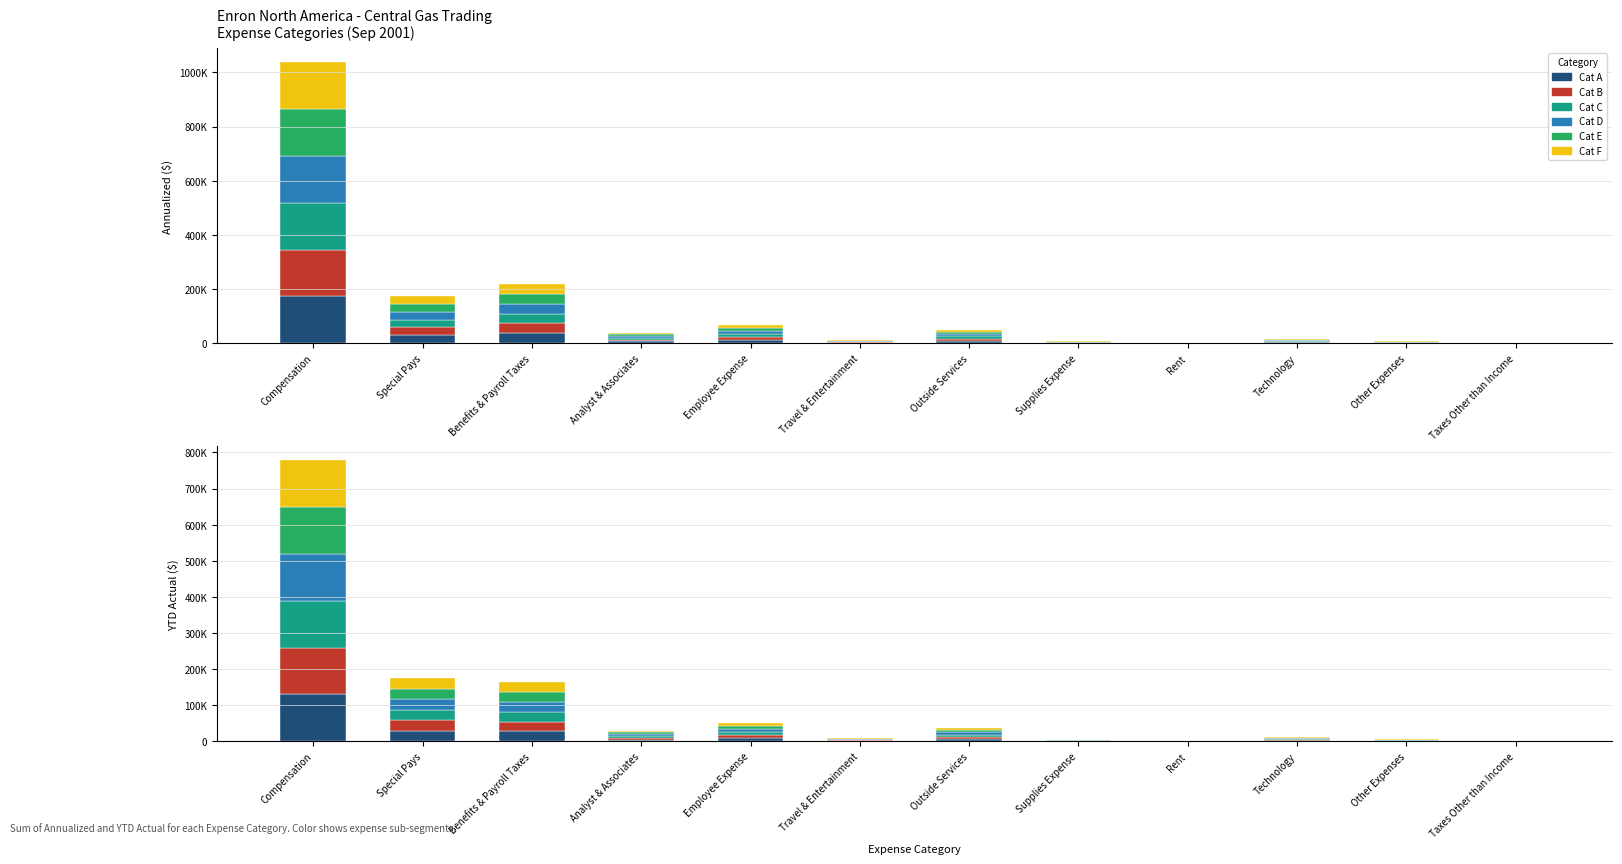

At Taxes Other than Income, list the series in order from largest to smallest.

Cat B, Cat C, Cat D, Cat E, Cat A, Cat F